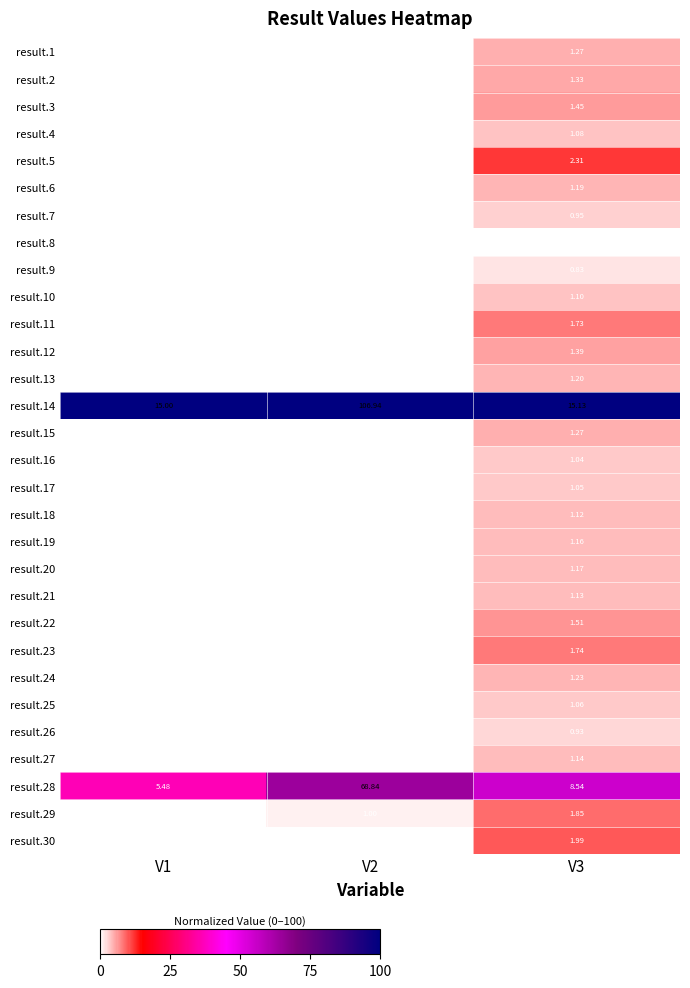

What is the spread (max minus min) of values at V3?

14.6